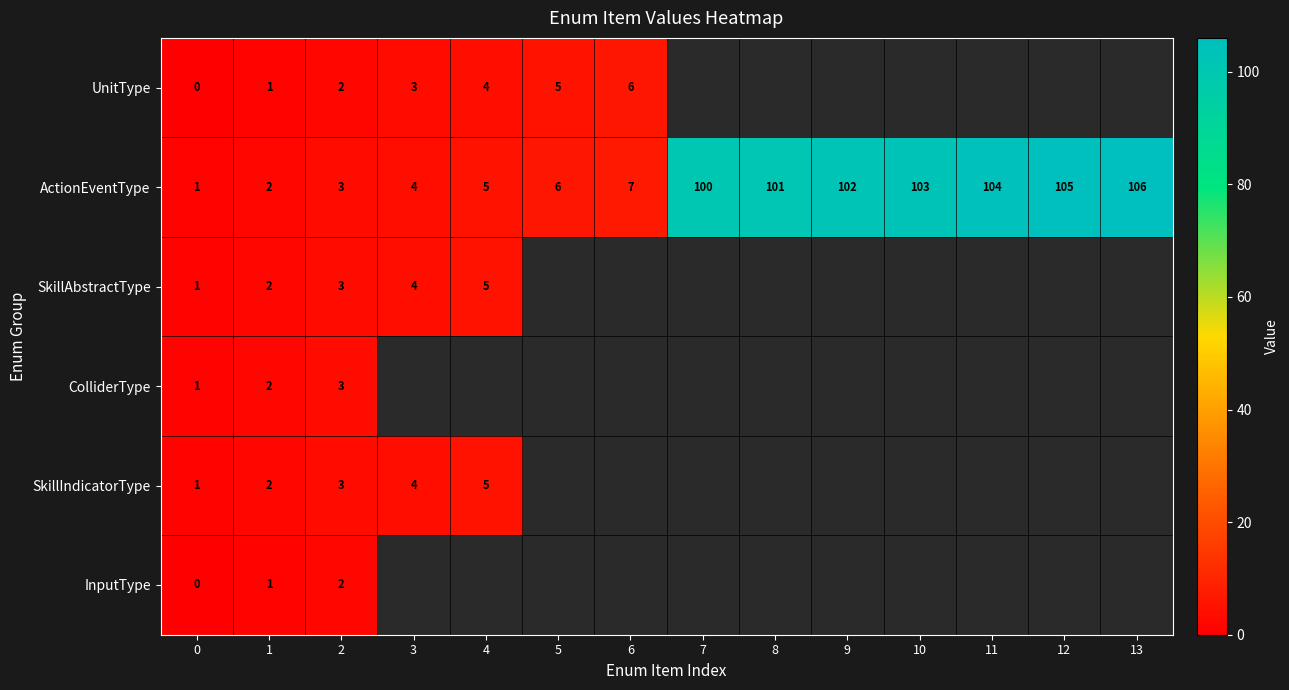

What is the spread (max minus min) of values at 1?

1